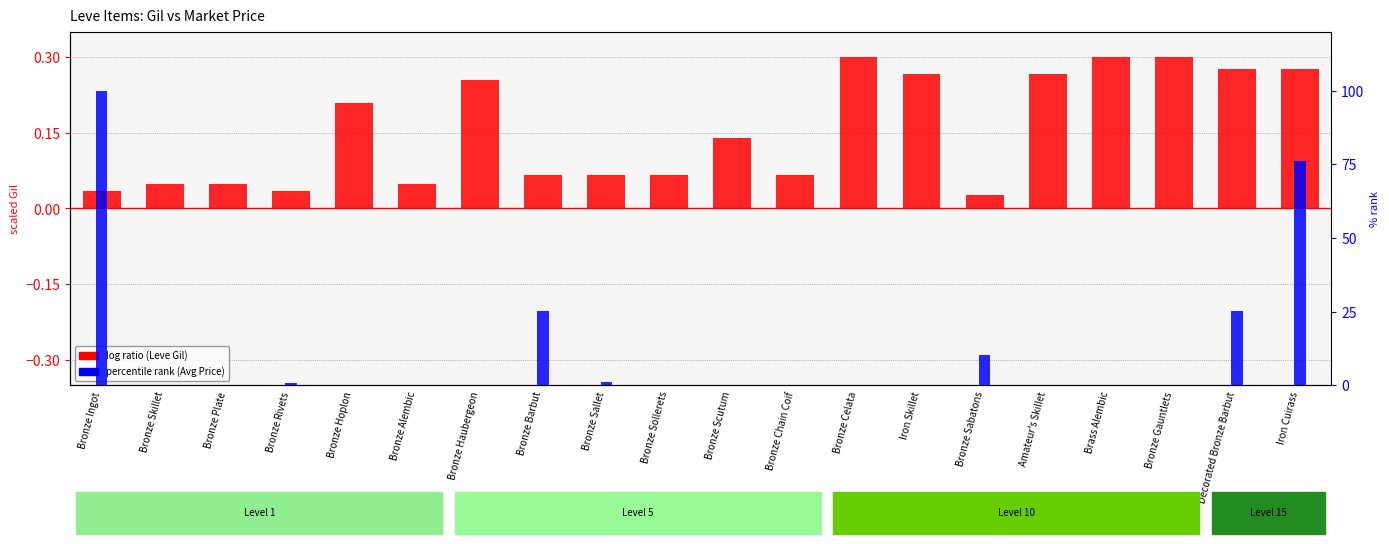

Is it true that percentile rank (Avg Price scaled) equals 10.6 at Decorated Bronze Barbut?

False